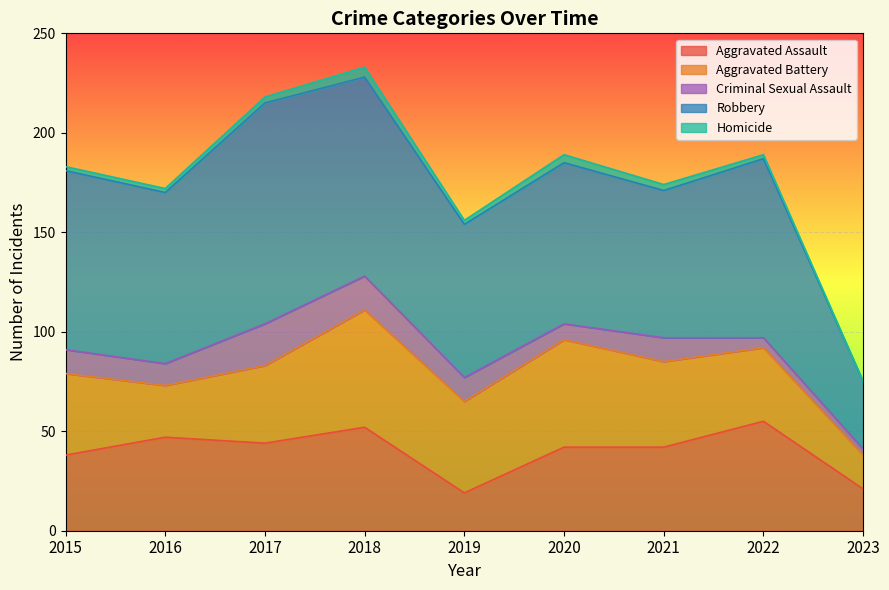

Does the chart display data point markers on the line(s)?

No